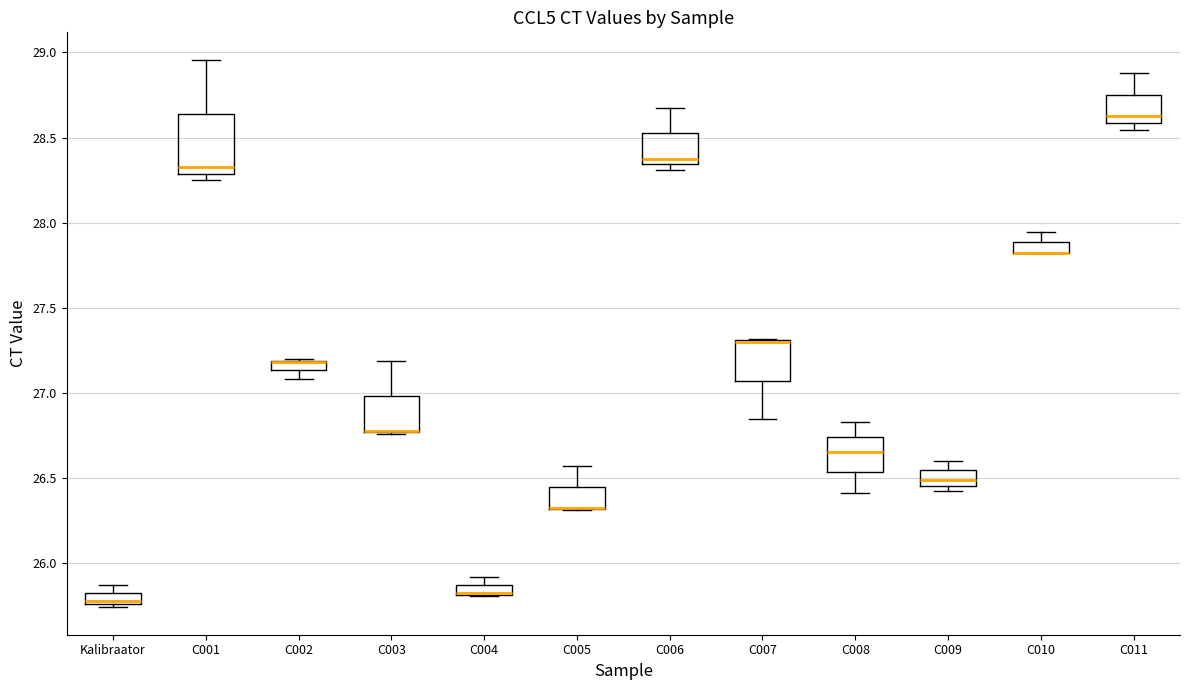

Where does the upper whisker of the box for C005 end on the y-axis? The values are not printed on the chart, so give them approximately, as read against the axis.

26.55